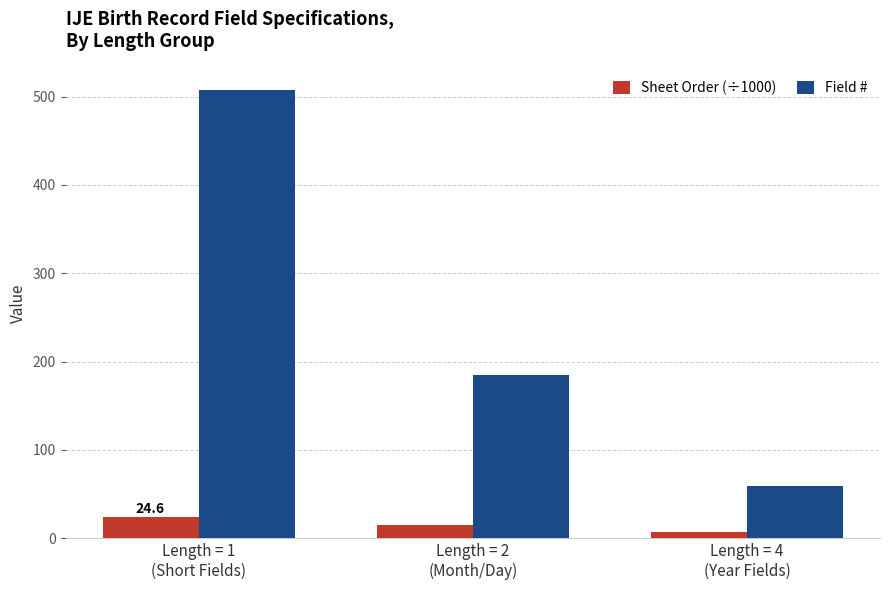

What is the difference between the highest and lowest values at Length = 2
(Month/Day)?

170.1